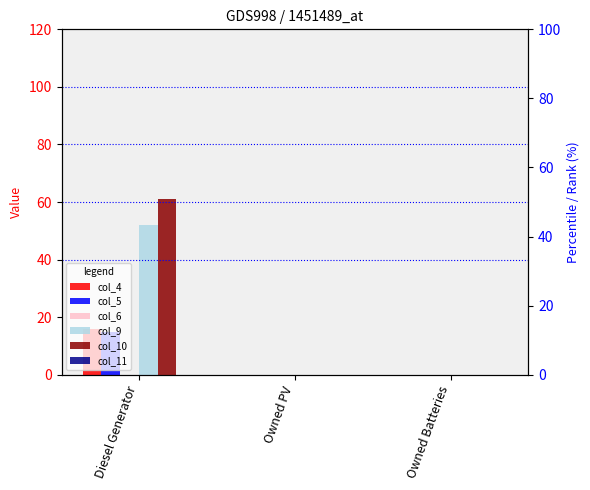

What is the average value of the col_10 series?

20